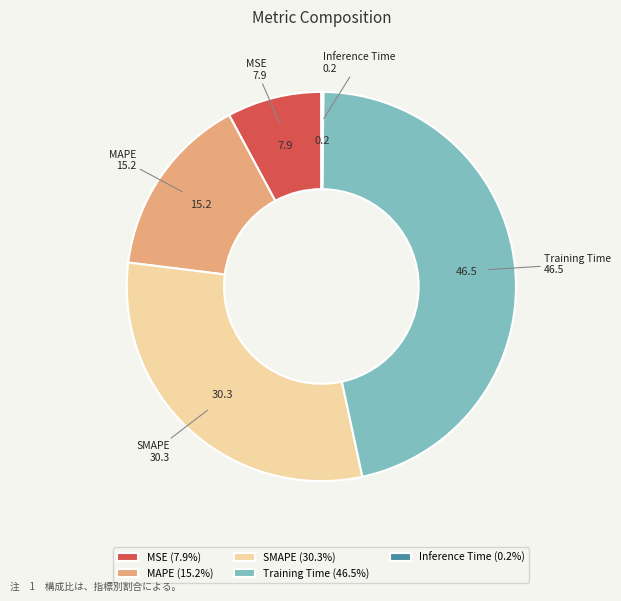

What is the ratio of the value at MSE to the value at SMAPE?

0.3